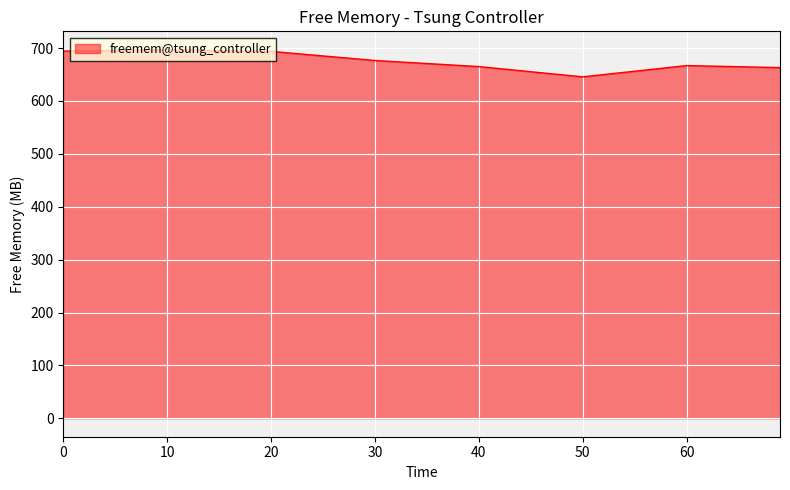

True or false: the data has more than 0 interior local peaks.

True